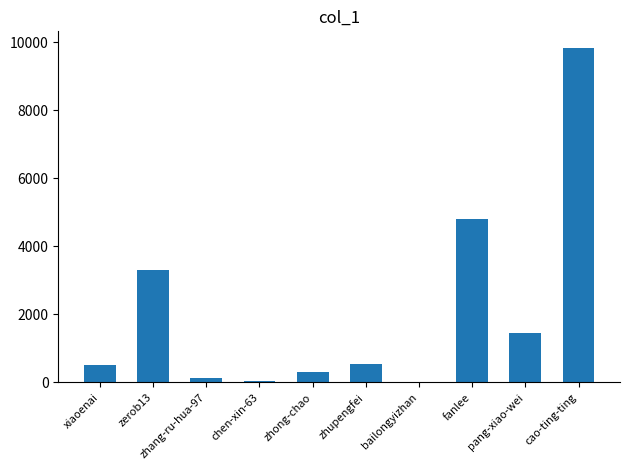

What is the sum of all values?

20935